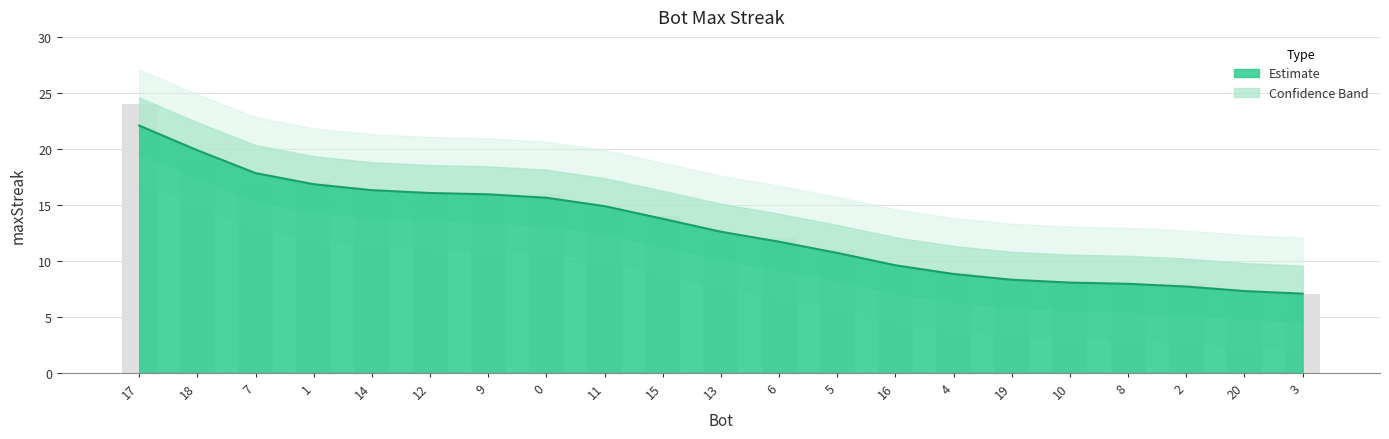

Count the number of categories in the chart.

21